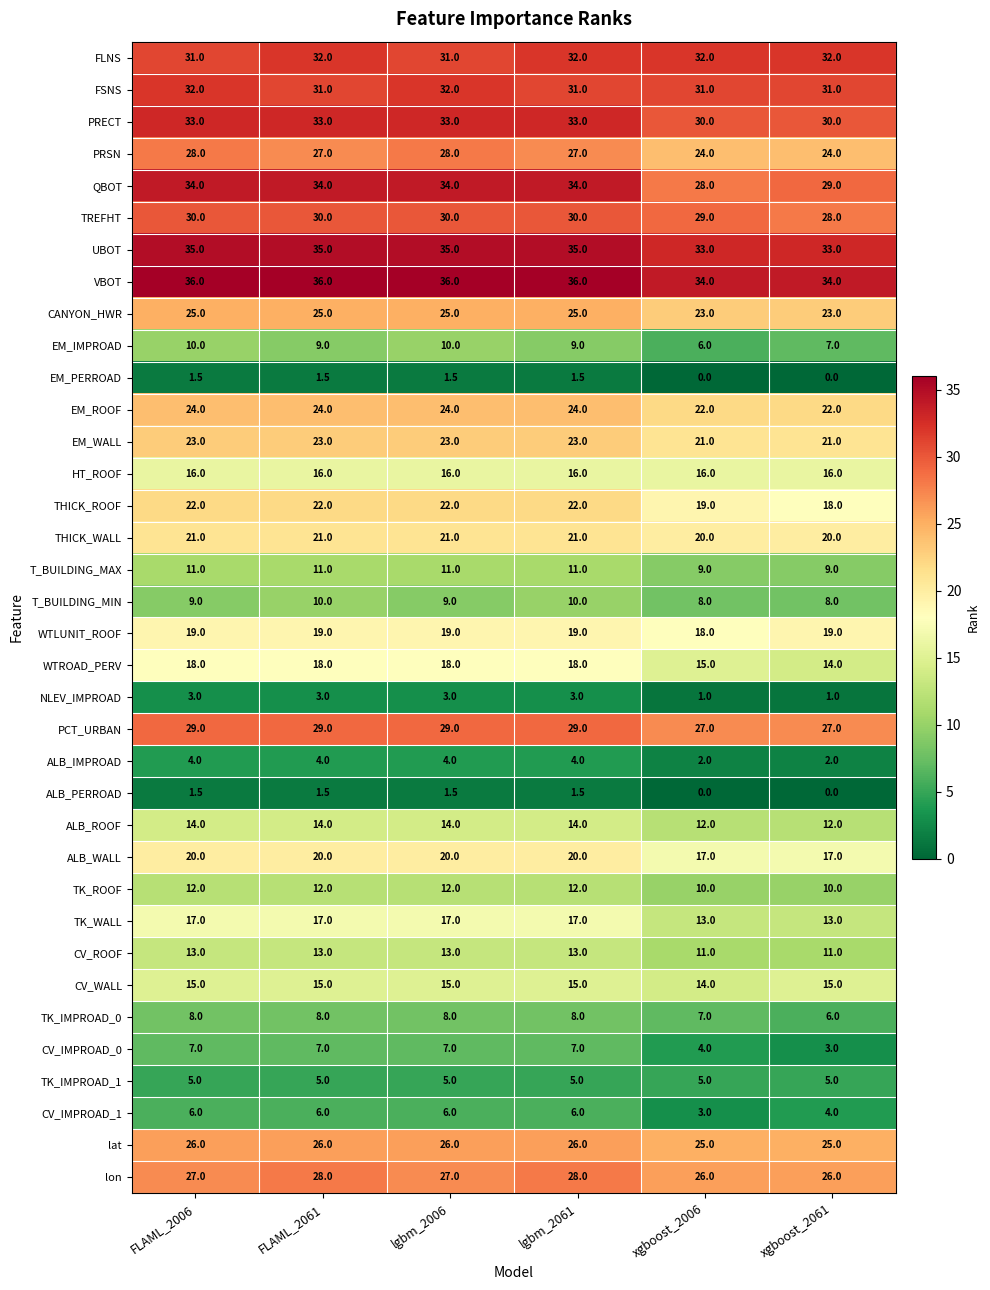

What is the spread (max minus min) of values at lgbm_2061?

34.5